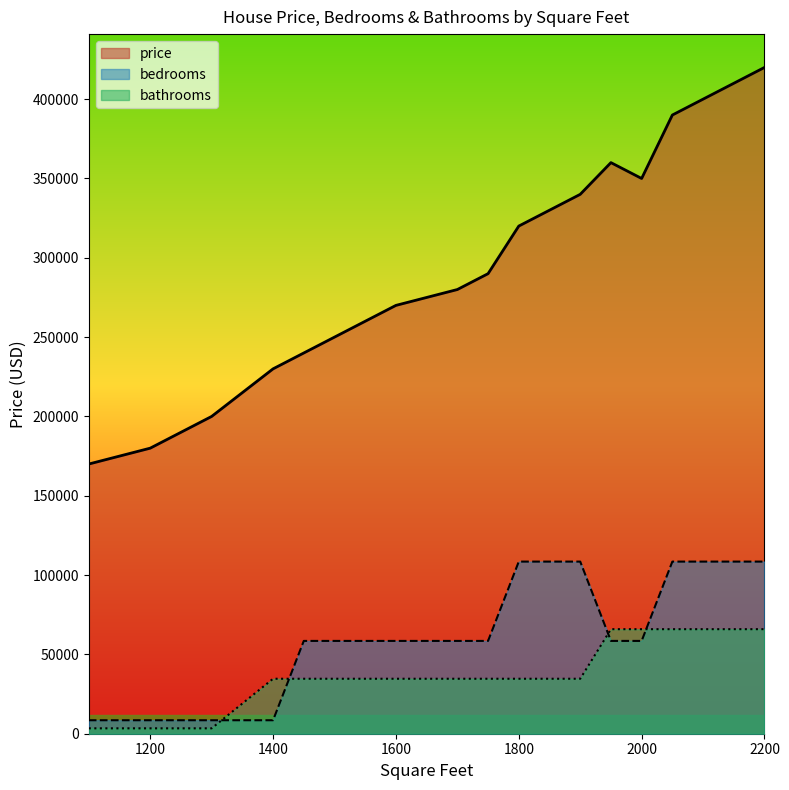

What is the sum of all bathrooms values?

724250